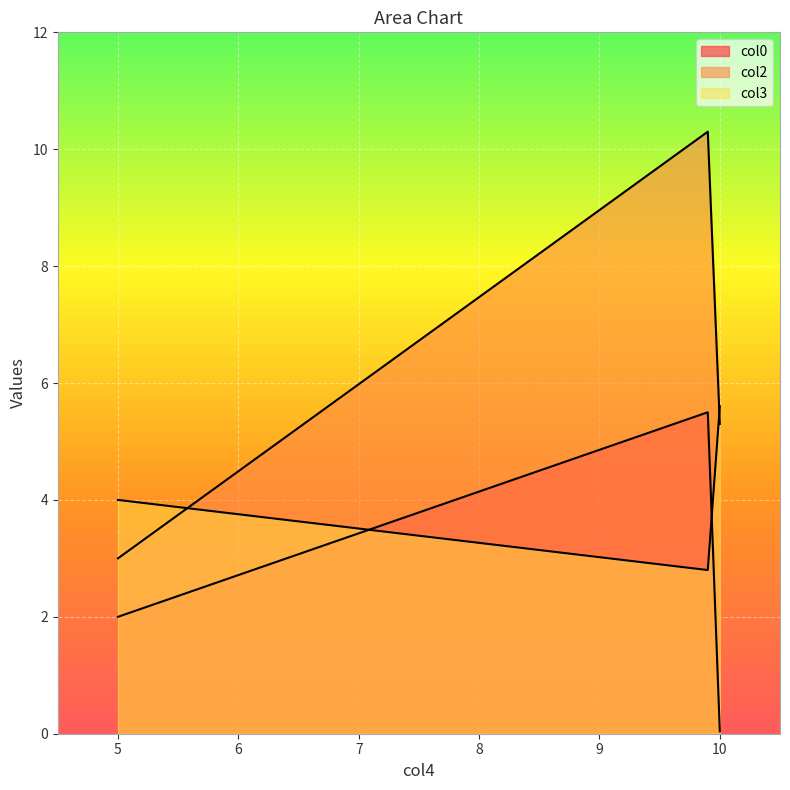

At which label does col2 first exceed 5?

9.9